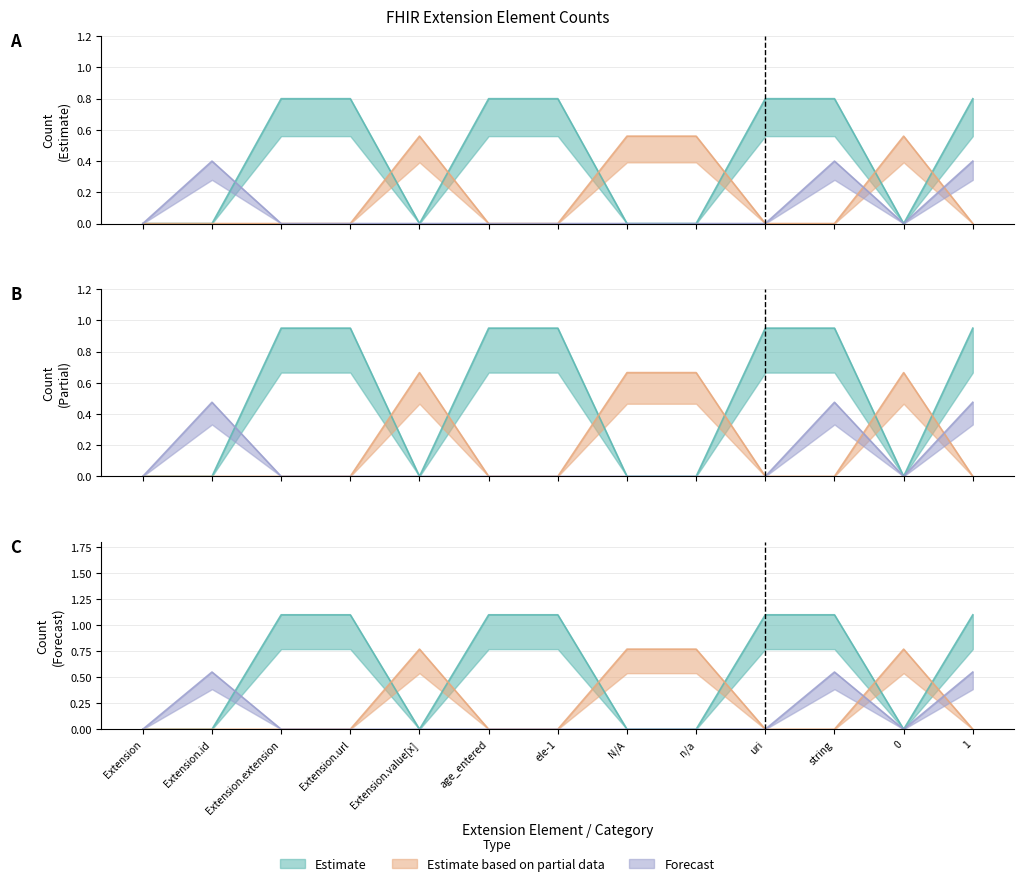

What is the label of the 6th point from the right?

N/A